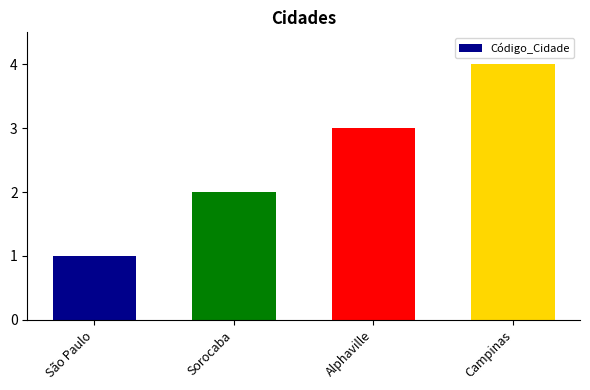

What is the label of the 1st bar from the left?

São Paulo